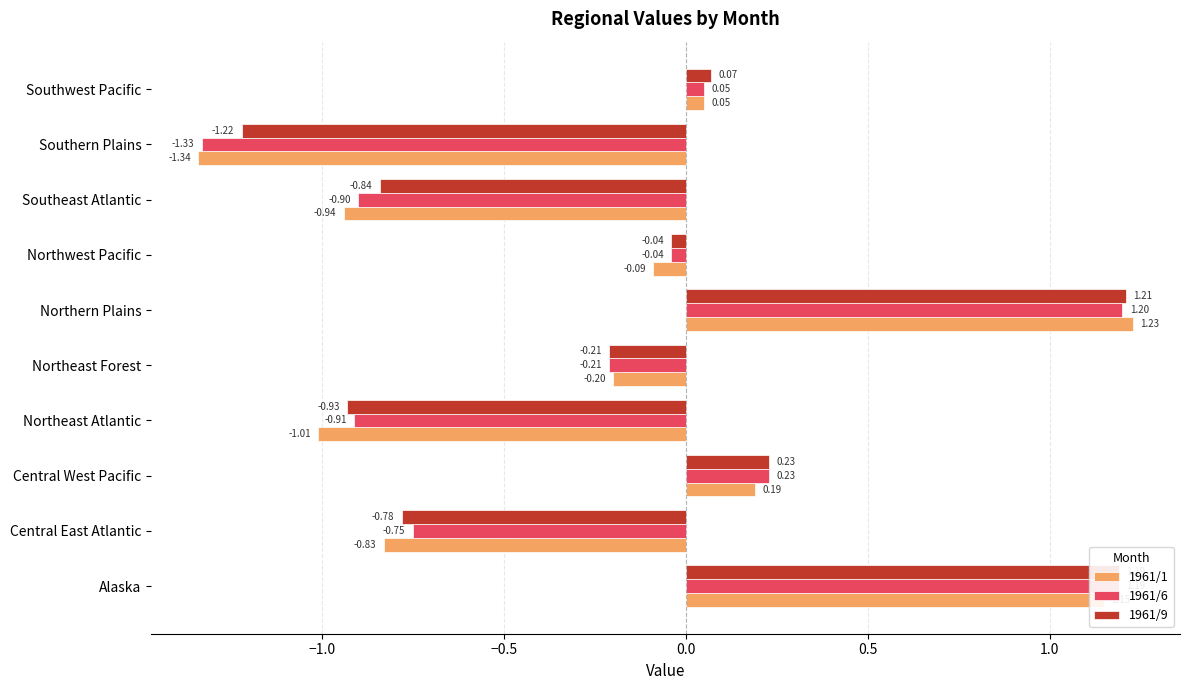

What is the difference between the maximum and minimum values in the 1961/9 series?

2.4